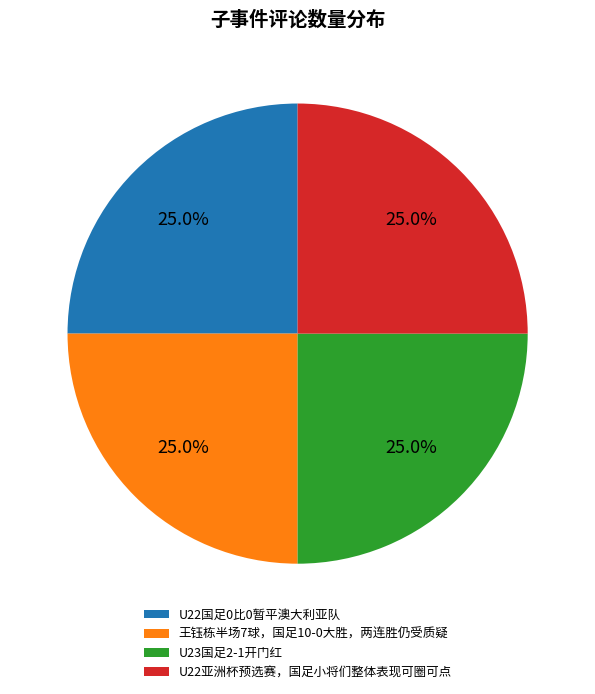

How much of the chart is everything except U22国足0比0暂平澳大利亚队?

75.0%